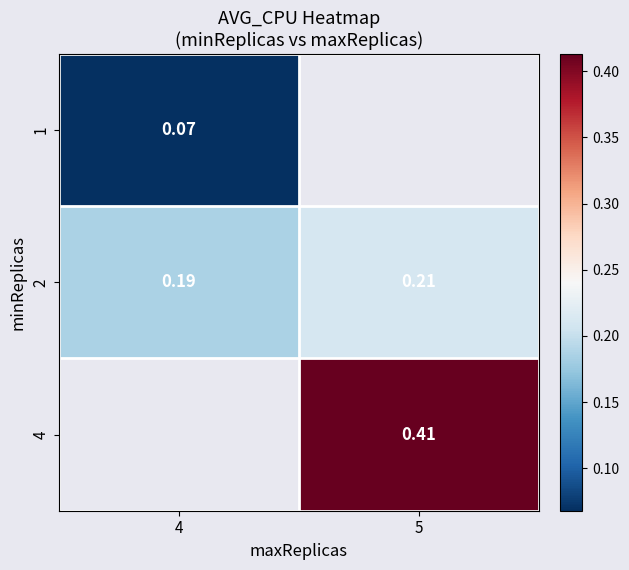

The value of 2 at 4 is 0.2. True or false?

True